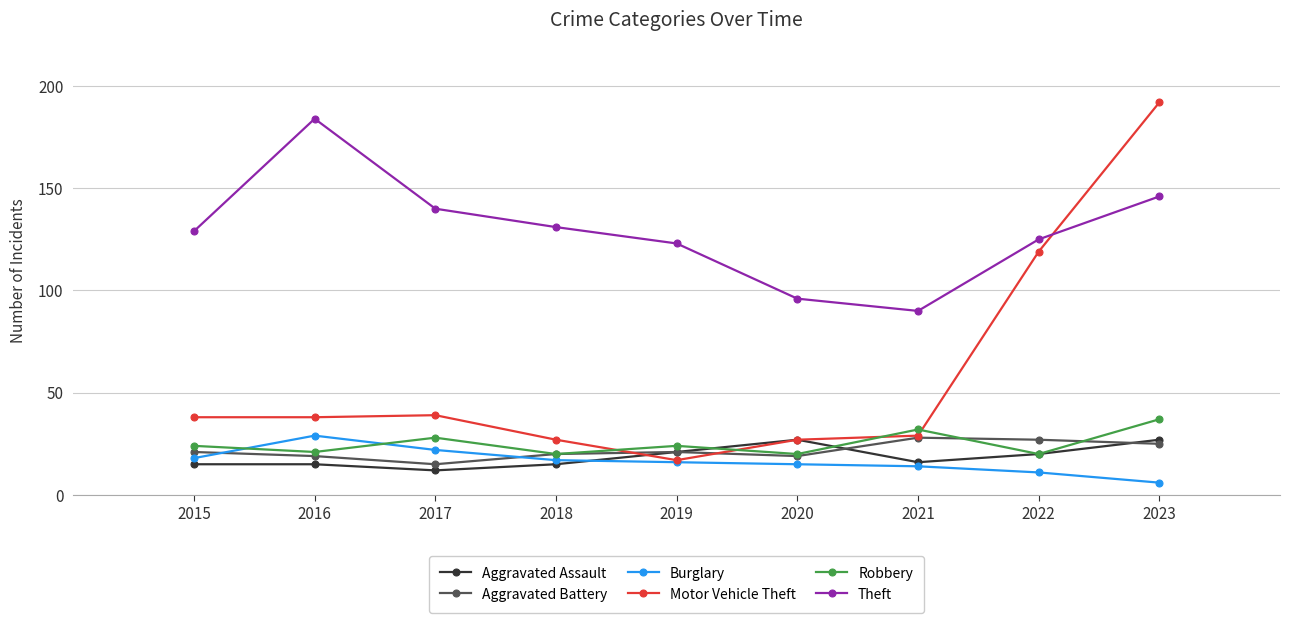

What are all the series names shown in the legend?

Aggravated Assault, Aggravated Battery, Burglary, Motor Vehicle Theft, Robbery, Theft